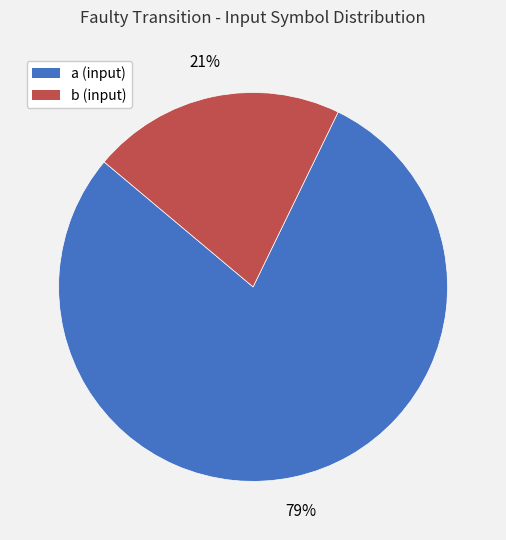

Is the sum of b (input) and a (input) greater than half?

Yes